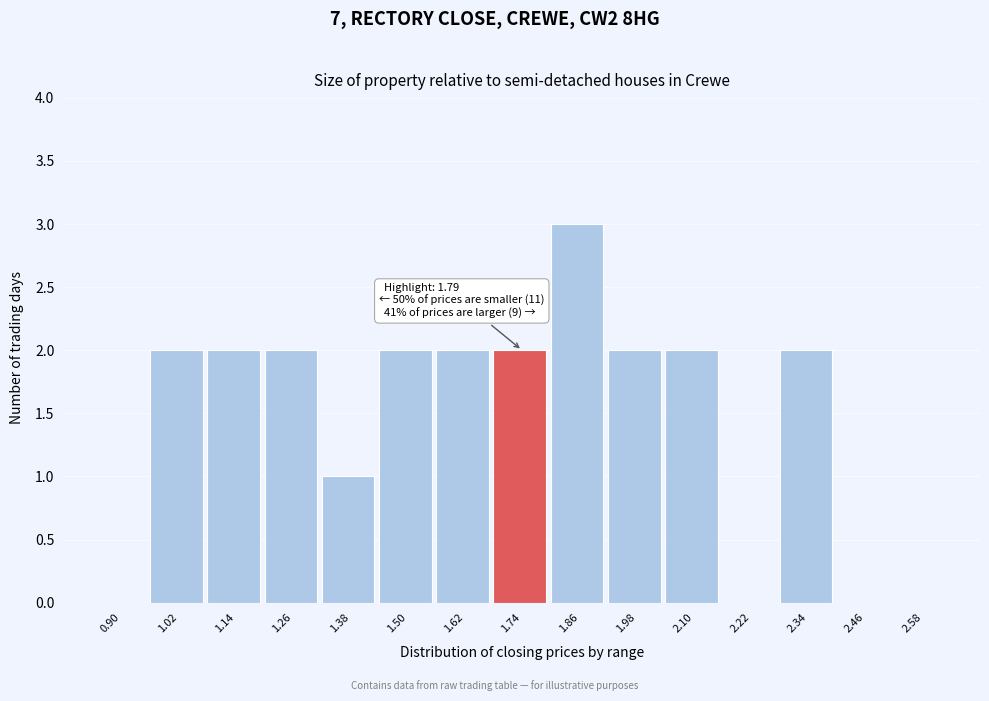

Reading left to right, what are all the values shown in this chart?

0.90=0	1.02=2	1.14=2	1.26=2	1.38=1	1.50=2	1.62=2	1.74=2	1.86=3	1.98=2	2.10=2	2.22=0	2.34=2	2.46=0	2.58=0